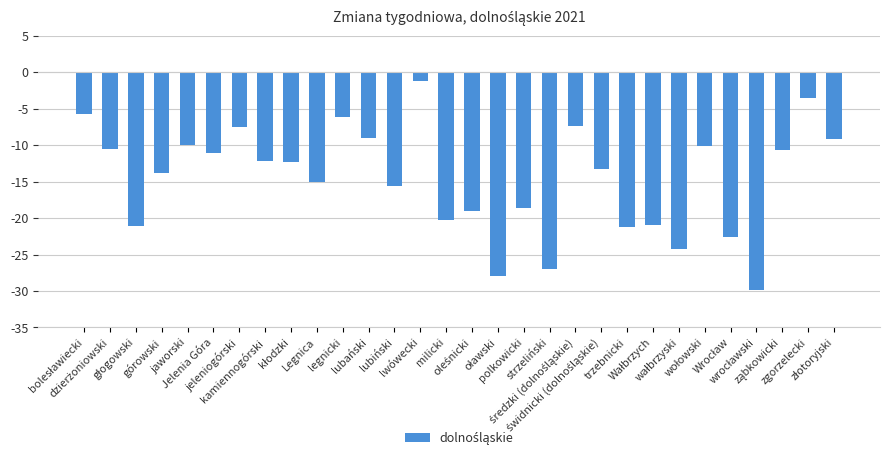

What is the change in value from górowski to jeleniogórski?

+6.3